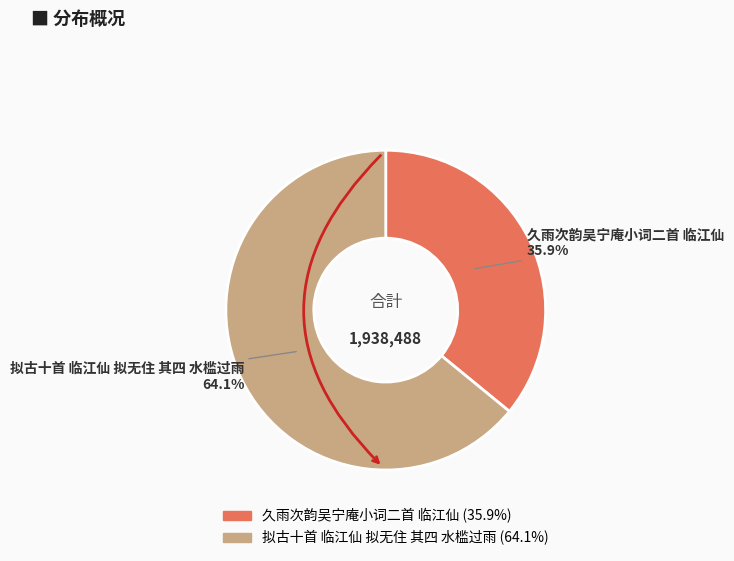

Rank the categories by value from highest to lowest.

拟古十首 临江仙 拟无住 其四 水槛过雨, 久雨次韵吴宁庵小词二首 临江仙